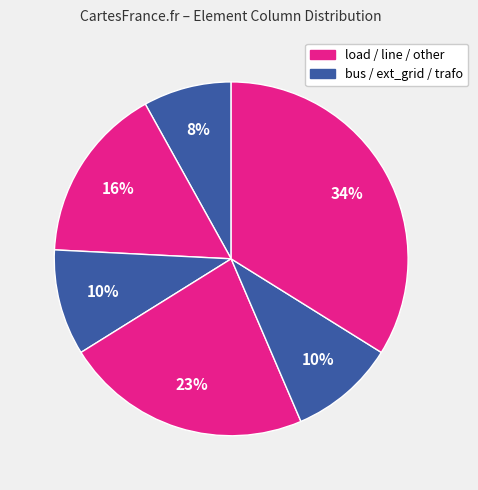

Does any single category account for the majority?

No